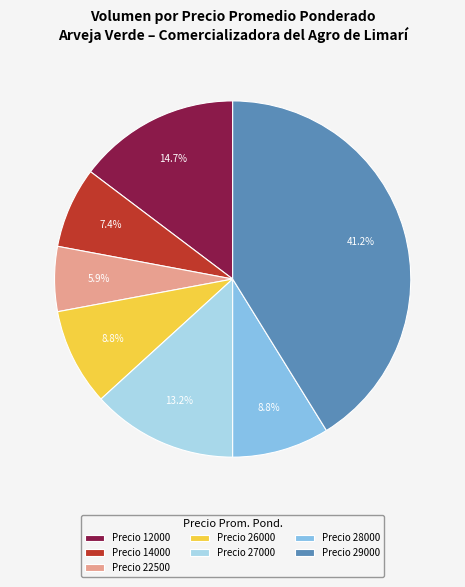

Is there a majority slice in this chart?

No